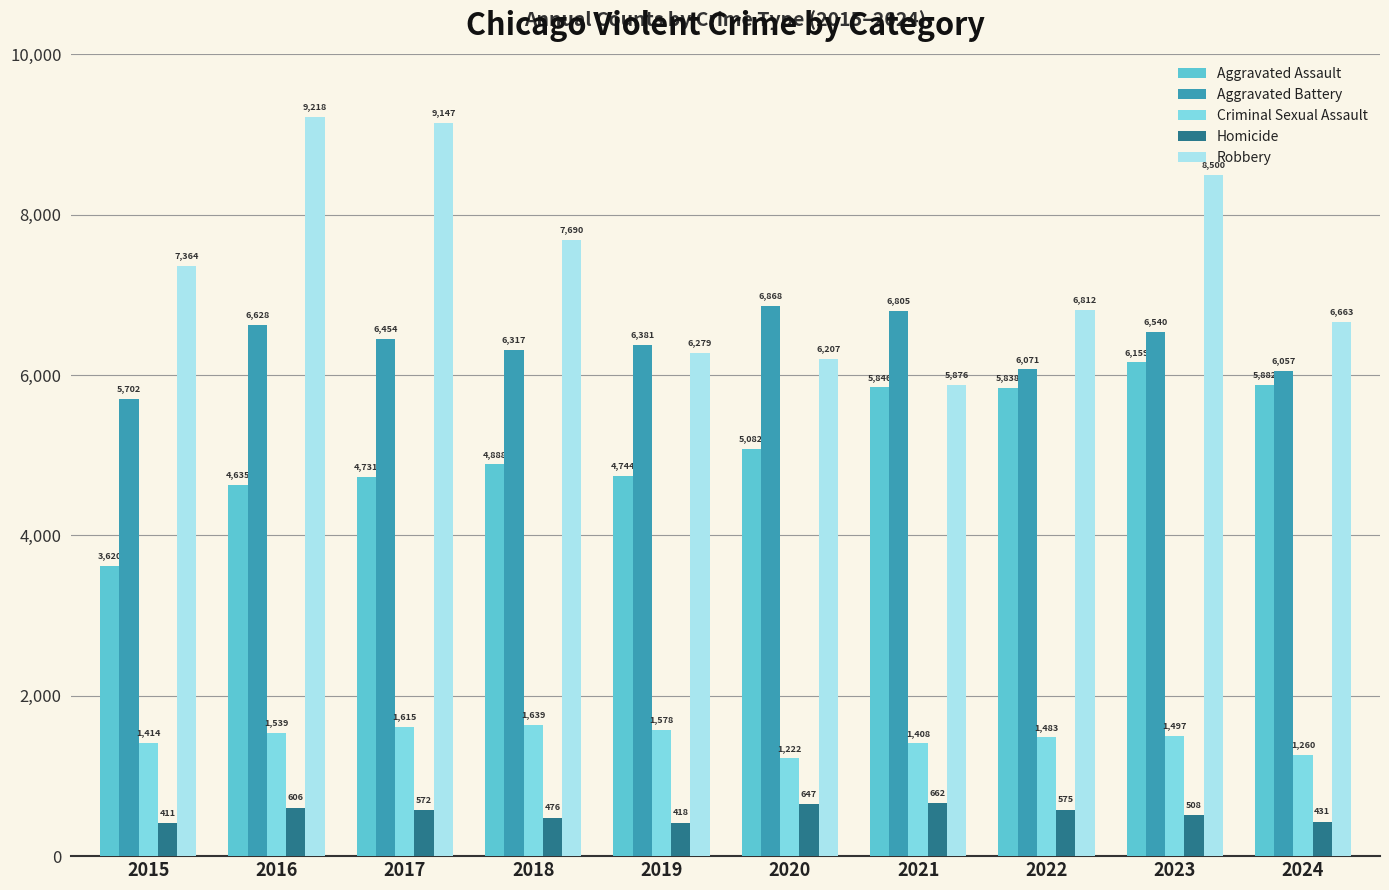

What is the value of the Homicide bar at the 2nd from the left?

606